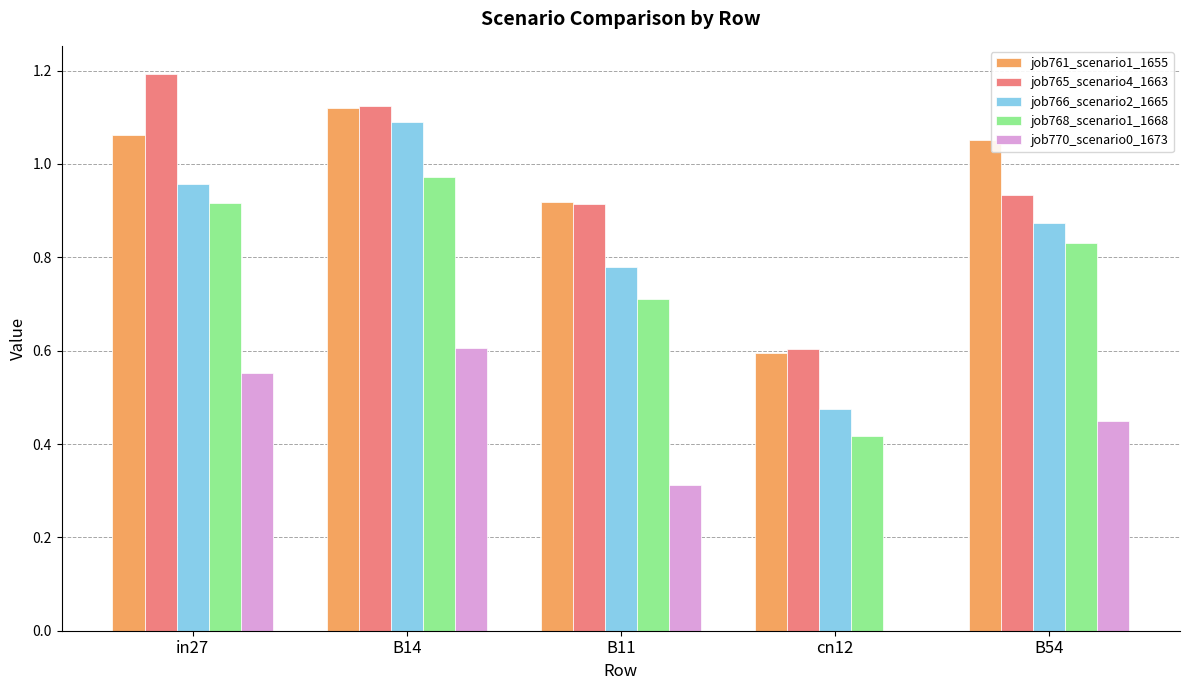

What is the sum of the job761_scenario1_1655 values at cn12 and B11?

1.5